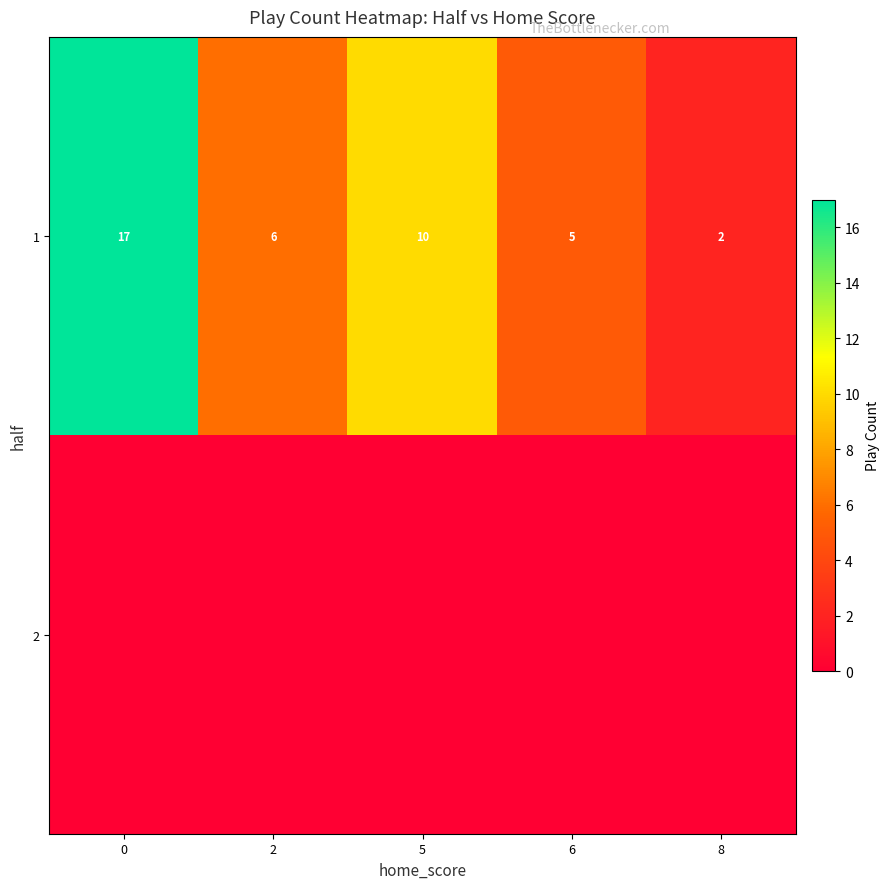

Is it true that 1 equals 2 at 6?

False